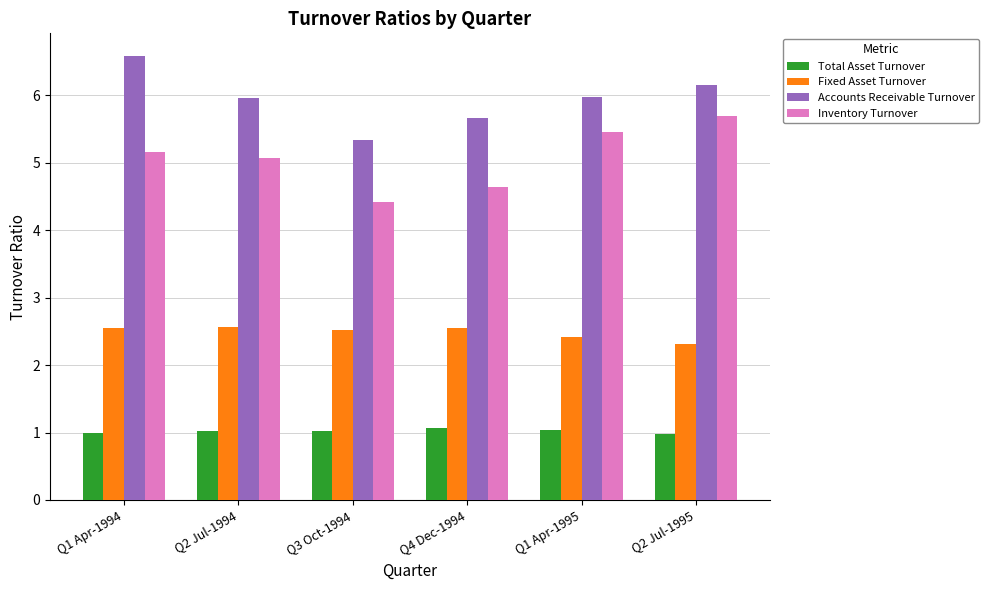

What is the sum of all Total Asset Turnover values?

6.1